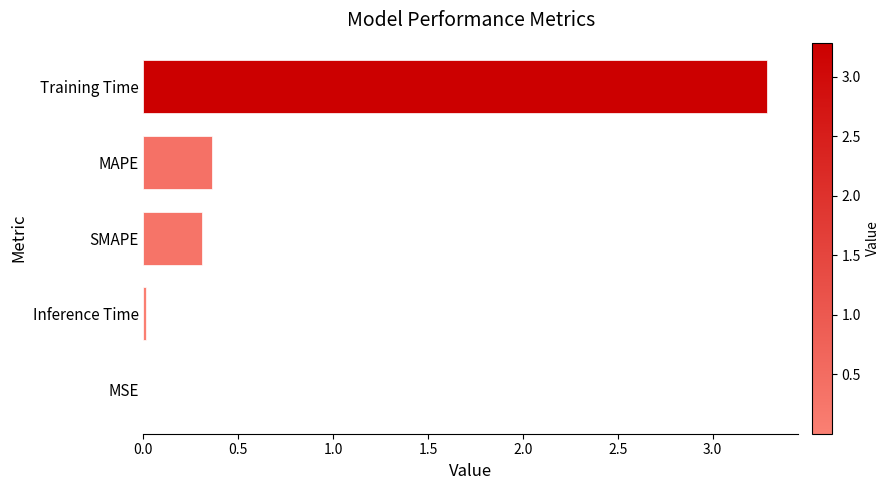

Which has a higher value, MAPE or Inference Time?

MAPE